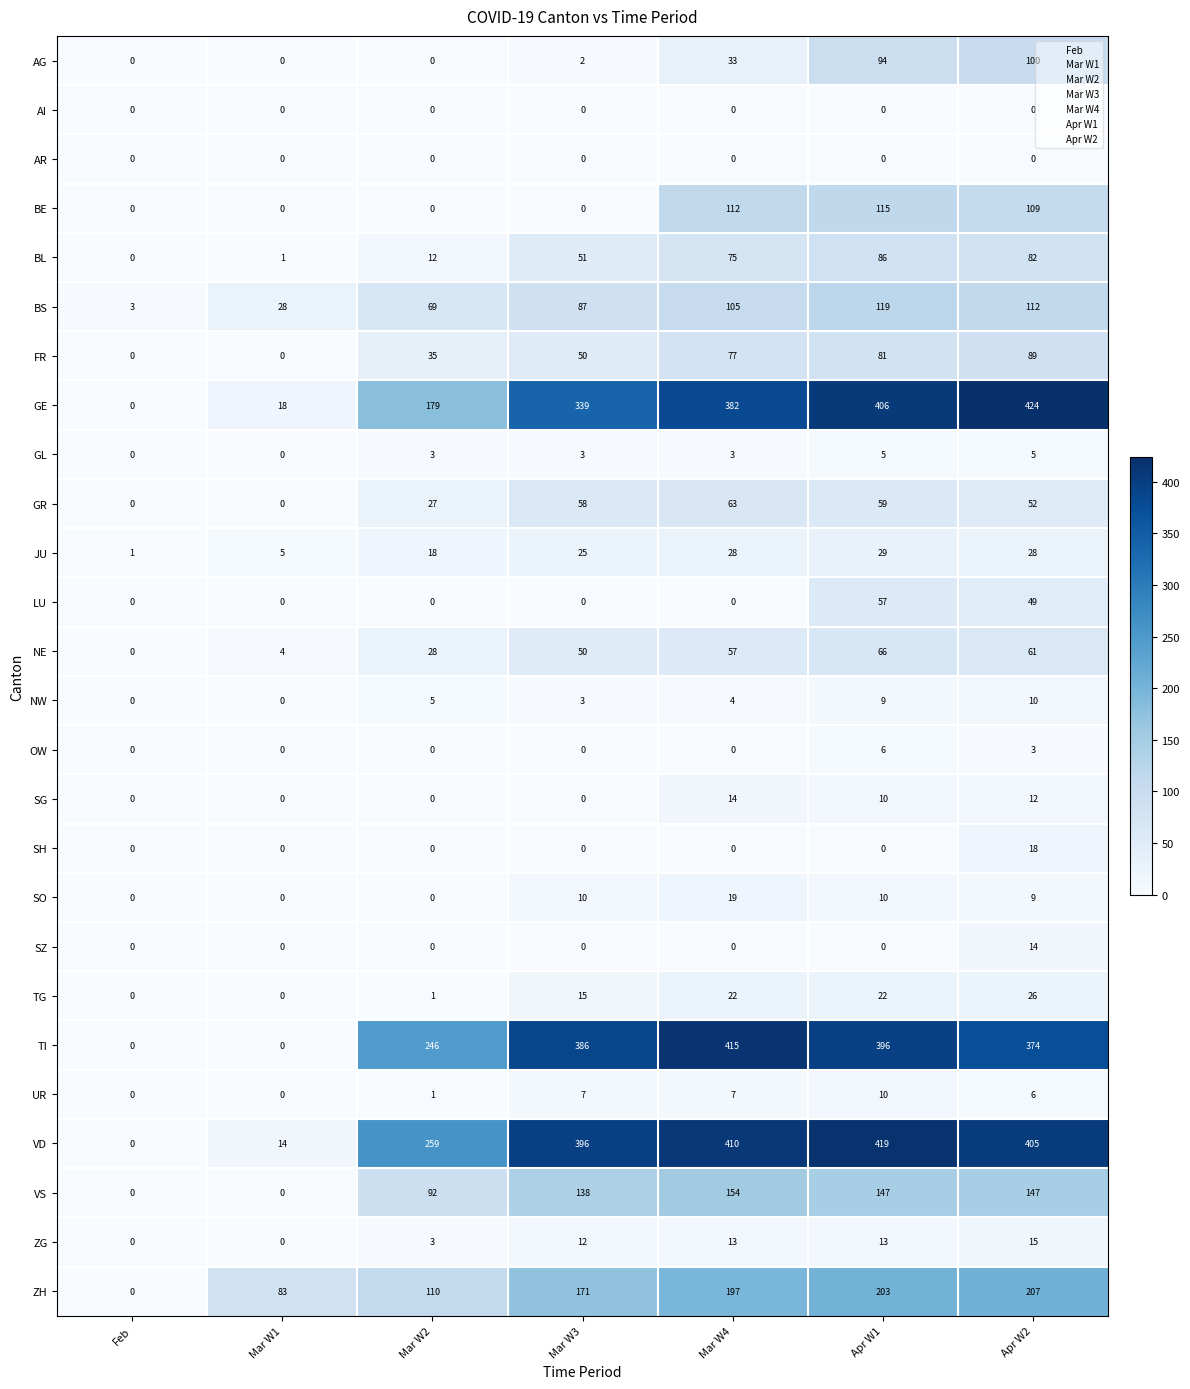

How many values in the TI series are below 374?

3